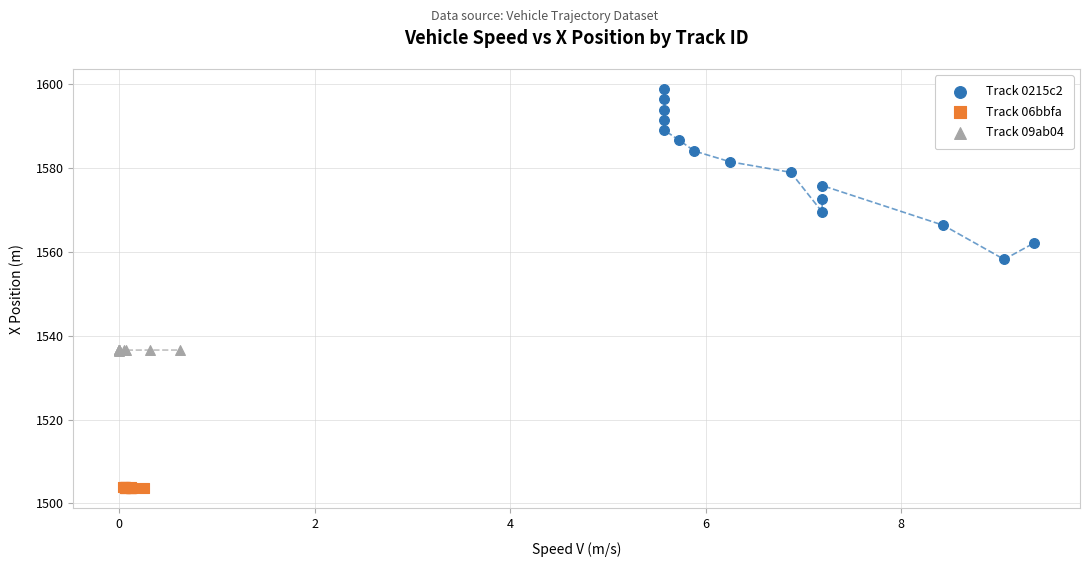

What are all the series names shown in the legend?

Track 0215c2, Track 06bbfa, Track 09ab04